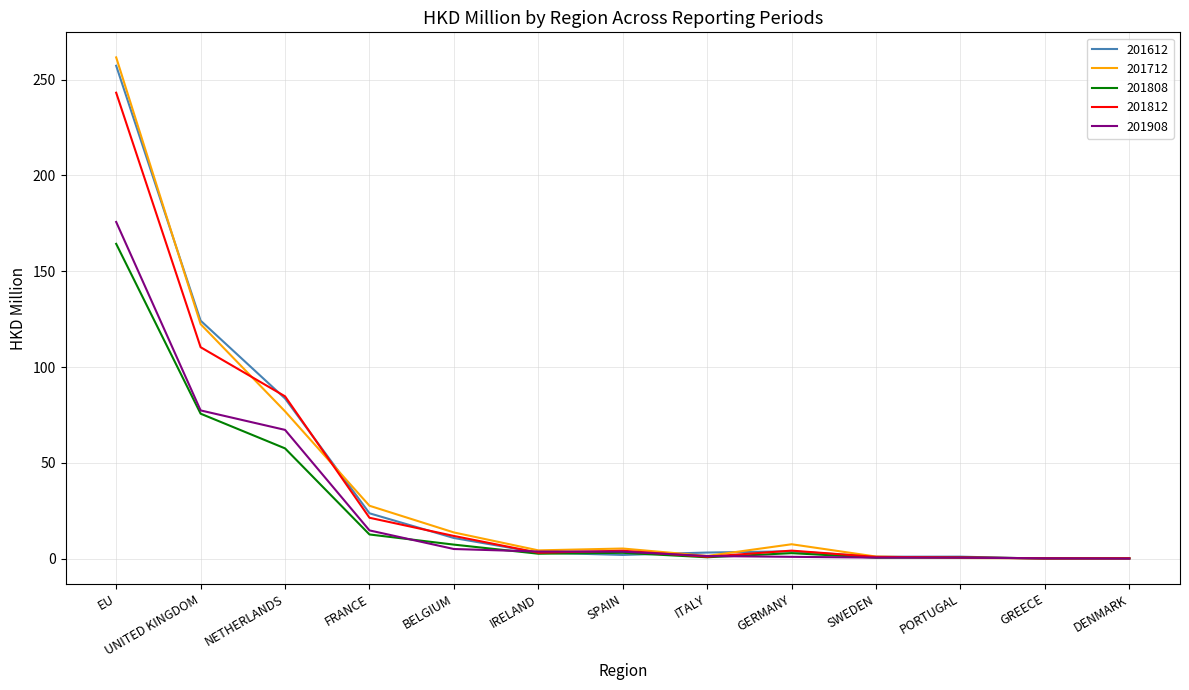

What position from the left is GERMANY?

9